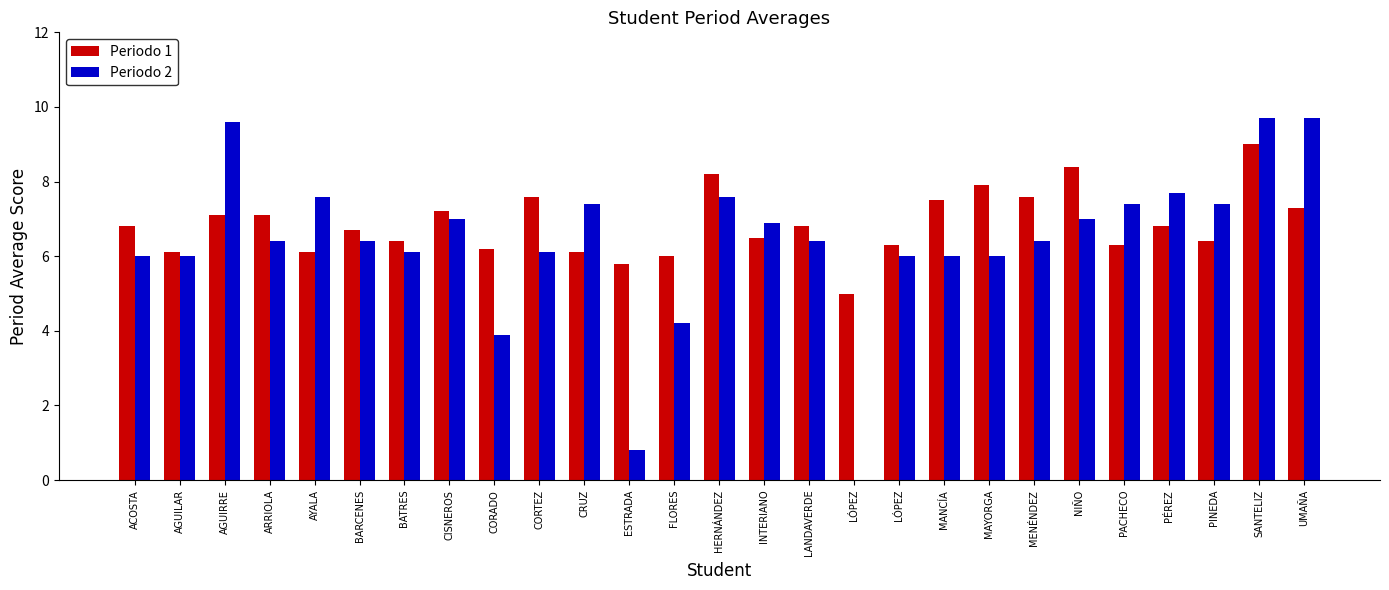

What are all the series names shown in the legend?

Periodo 1, Periodo 2